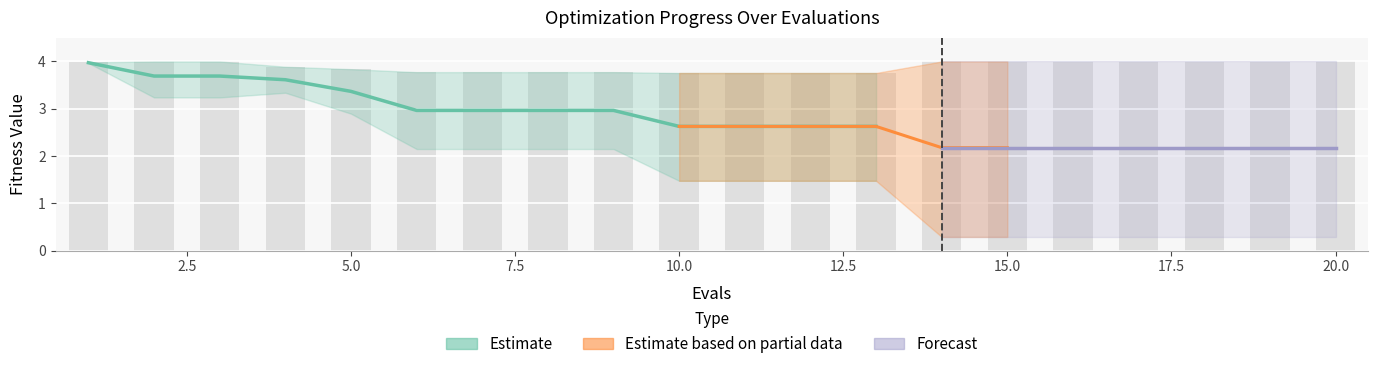

Between 1 and 5, which is larger?

1